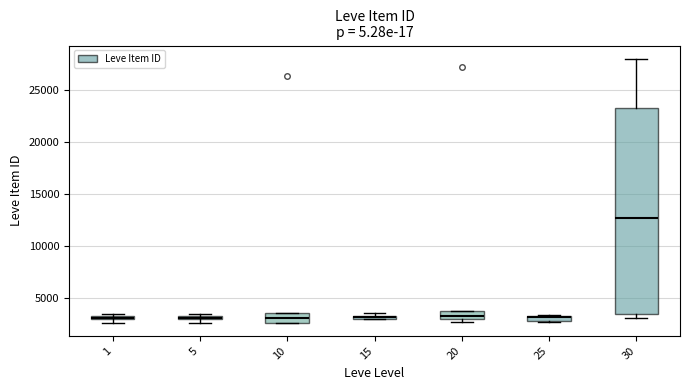

Where is the upper edge of the box at x = 15 on the y-axis? The values are not printed on the chart, so give them approximately, as read against the axis.

3500